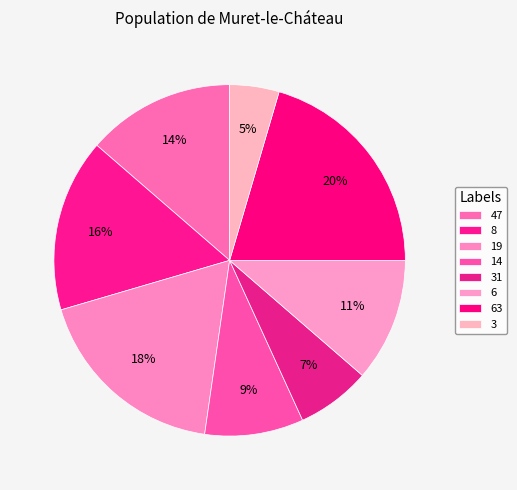

How much of the chart is everything except 6?

88.6%